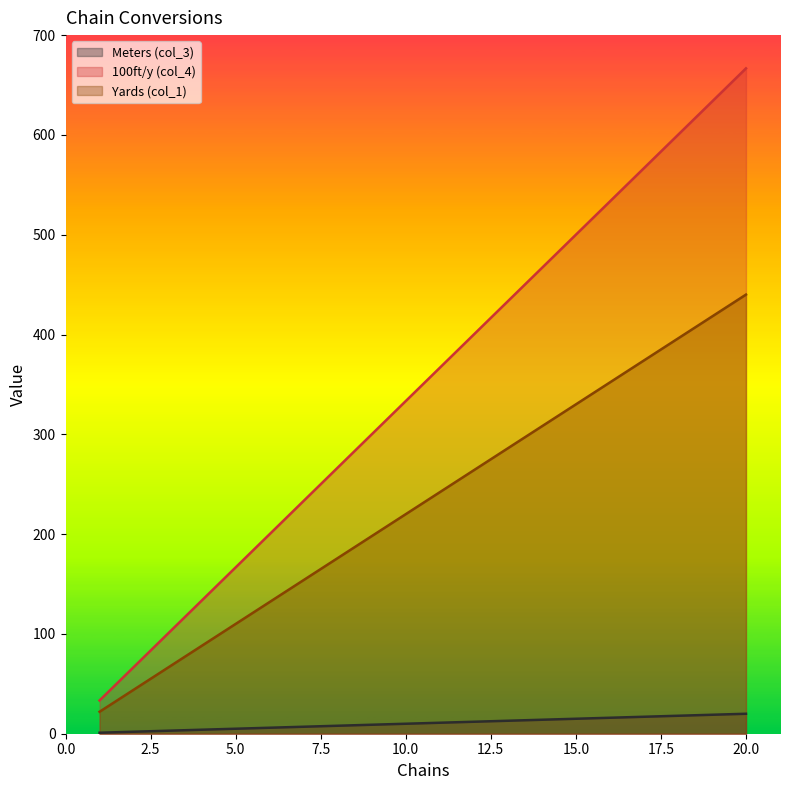

What is the difference between the Meters (col_3) values at 14 and 3?

11.0